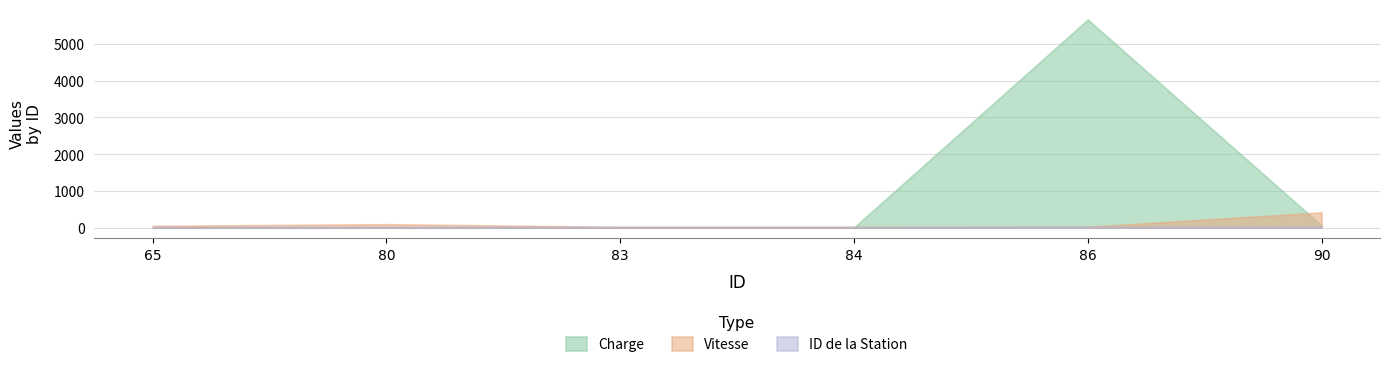

What is the spread (max minus min) of values at 86?

5639